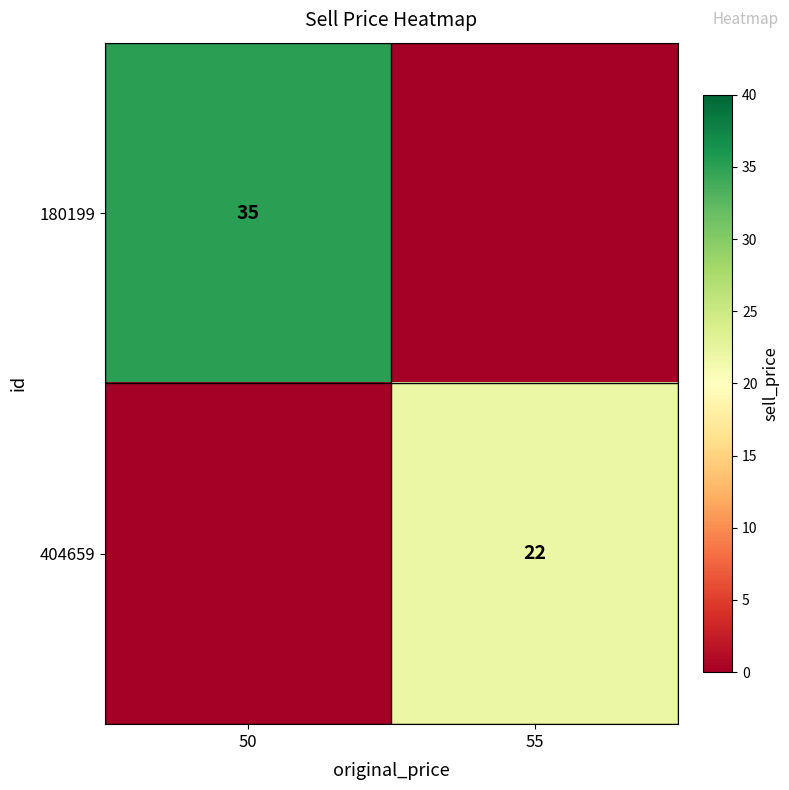

True or false: 180199 has a value of 59 at 50.

False